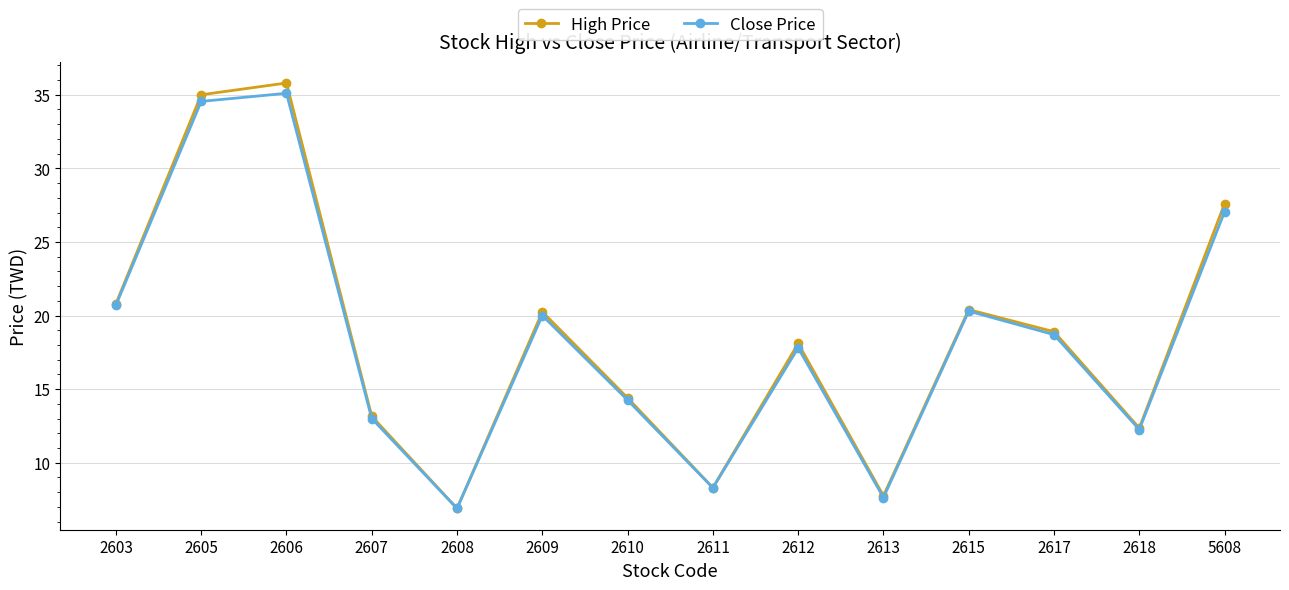

Is the value of Close Price at 2613 greater than the value of High Price at 2618?

No